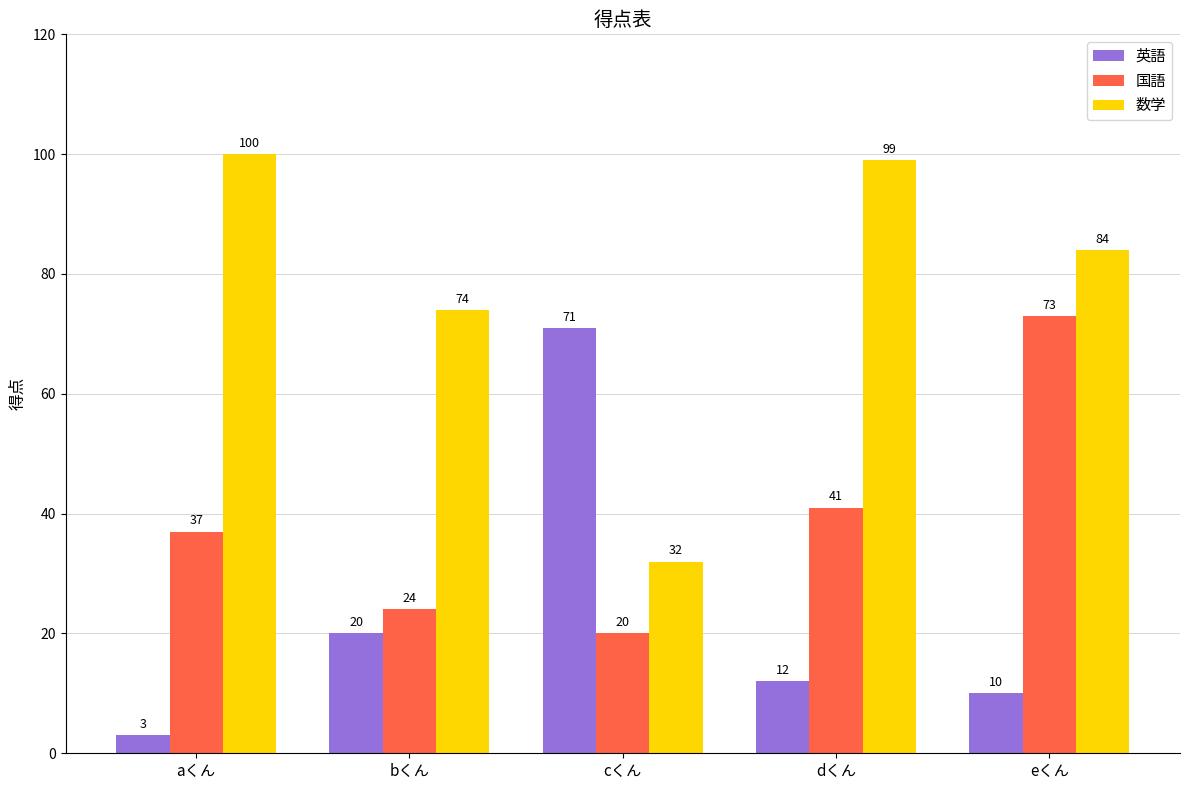

What is the minimum value shown in the chart?

3